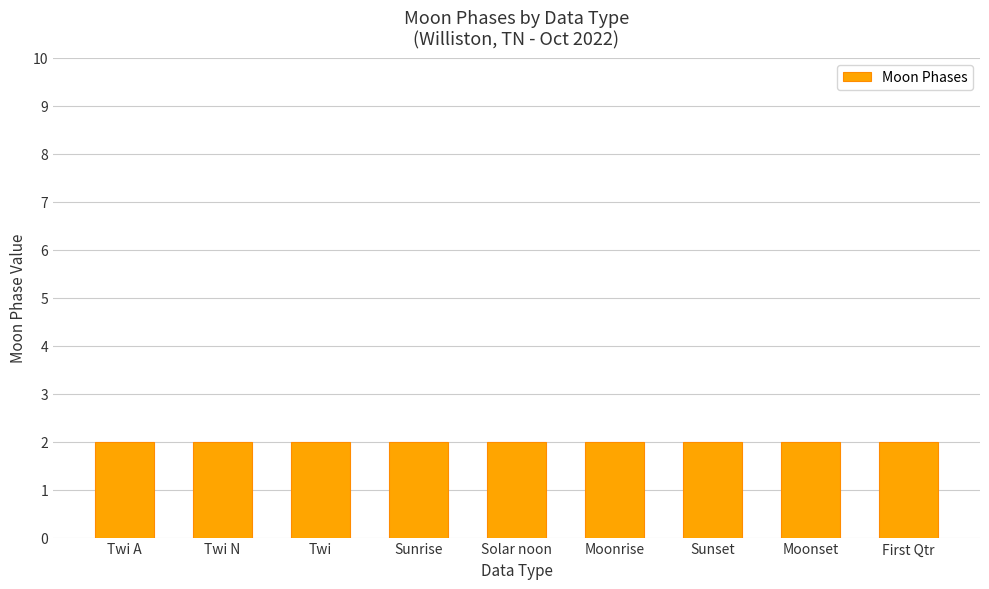

Which label corresponds to the largest value in the chart?

Twi N